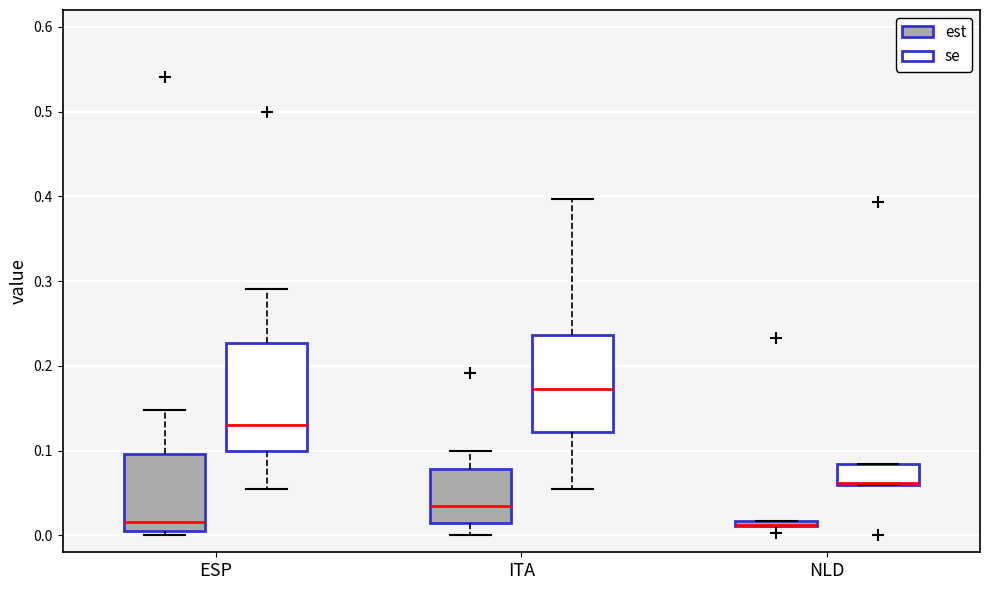

Where does the median line of the box for ITA (est) sit on the y-axis? The values are not printed on the chart, so give them approximately, as read against the axis.

0.03